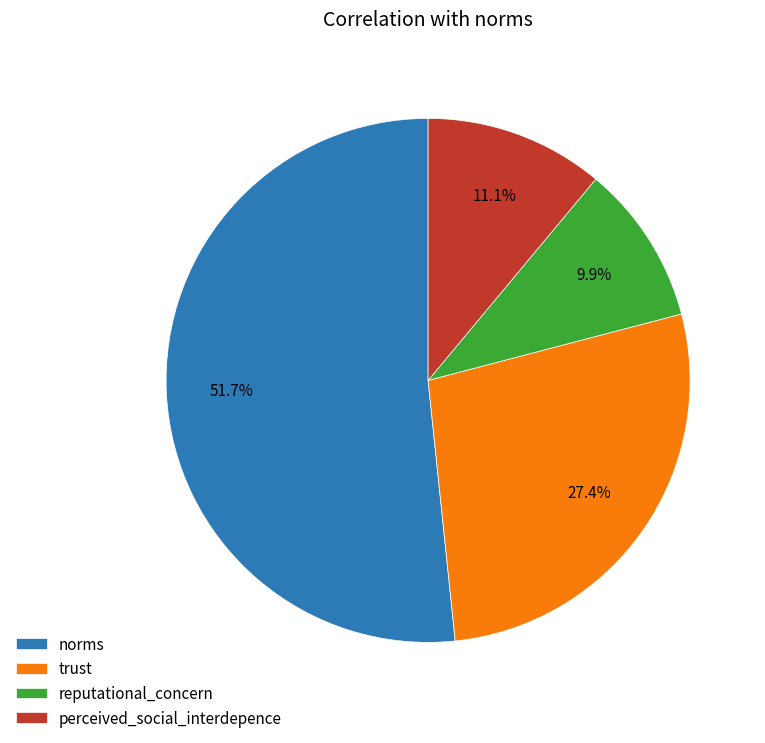

To the nearest percent, what percentage of the pie is perceived_social_interdepence?

11%